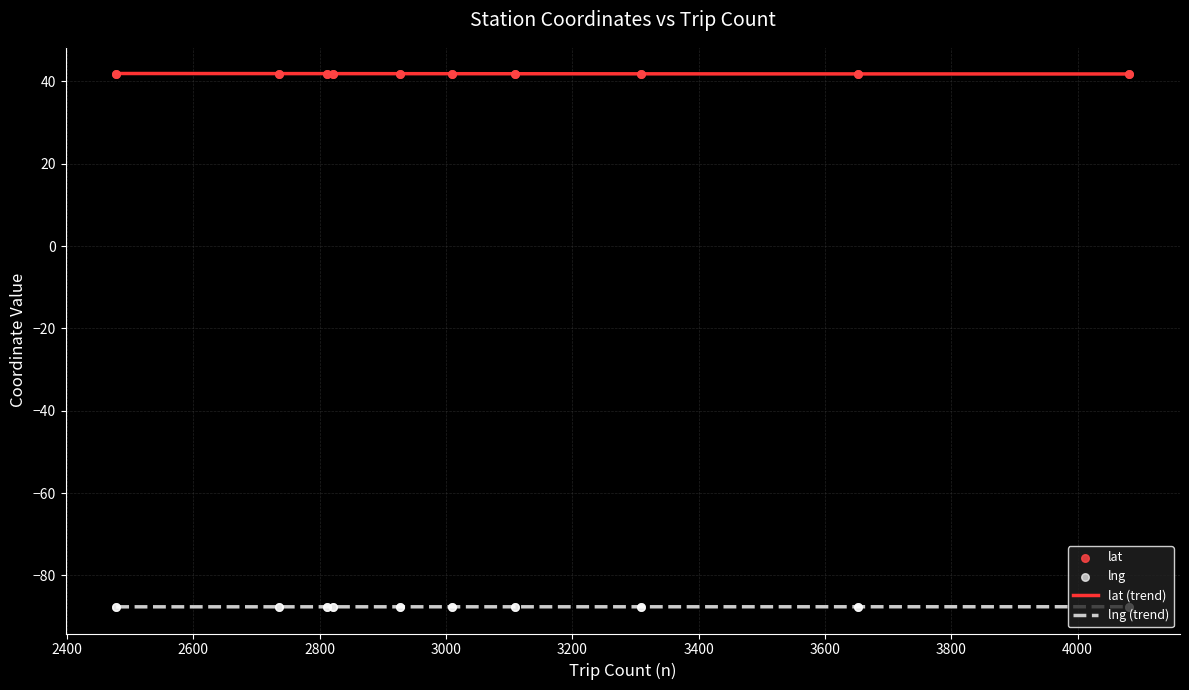

Which series reaches the minimum Y coordinate?

lng